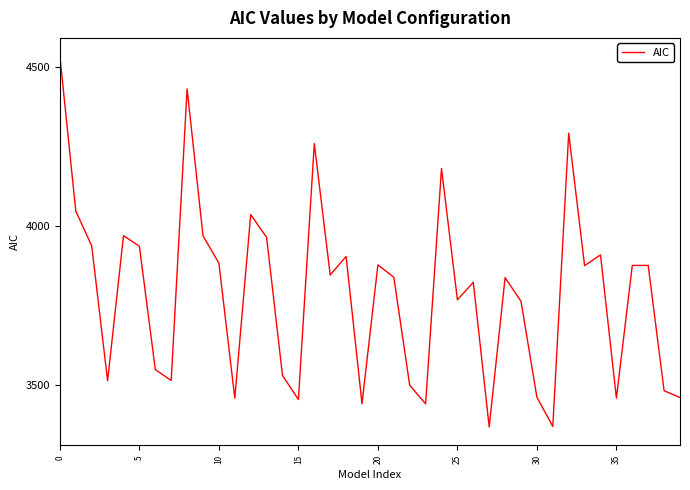

What is the difference between the maximum and minimum values?

1167.2